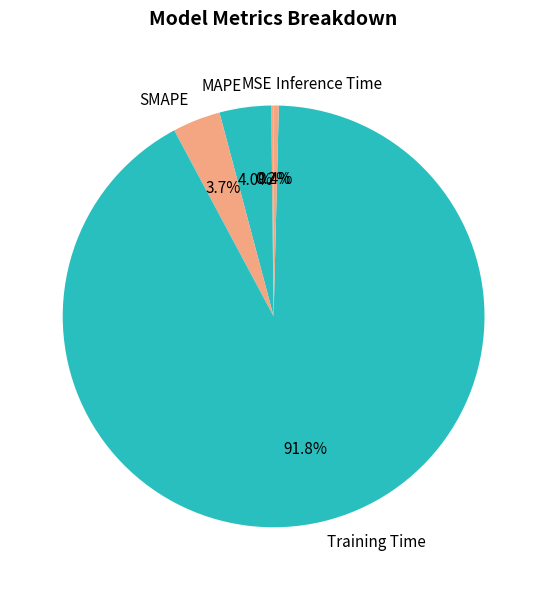

What is the largest slice in the pie chart?

Training Time